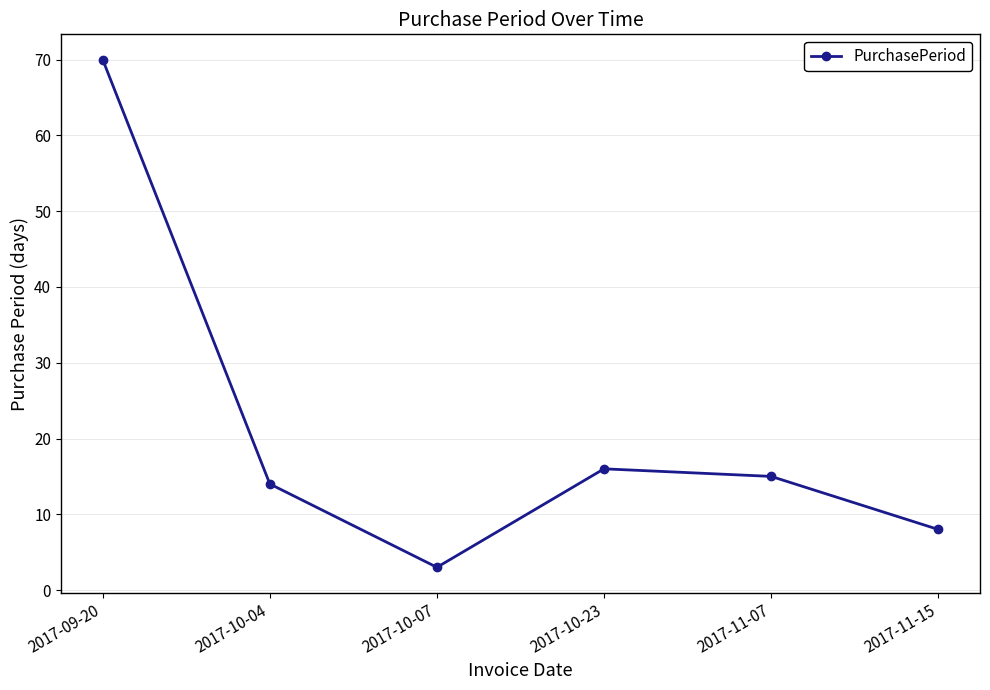

What is the sum of all values?

126